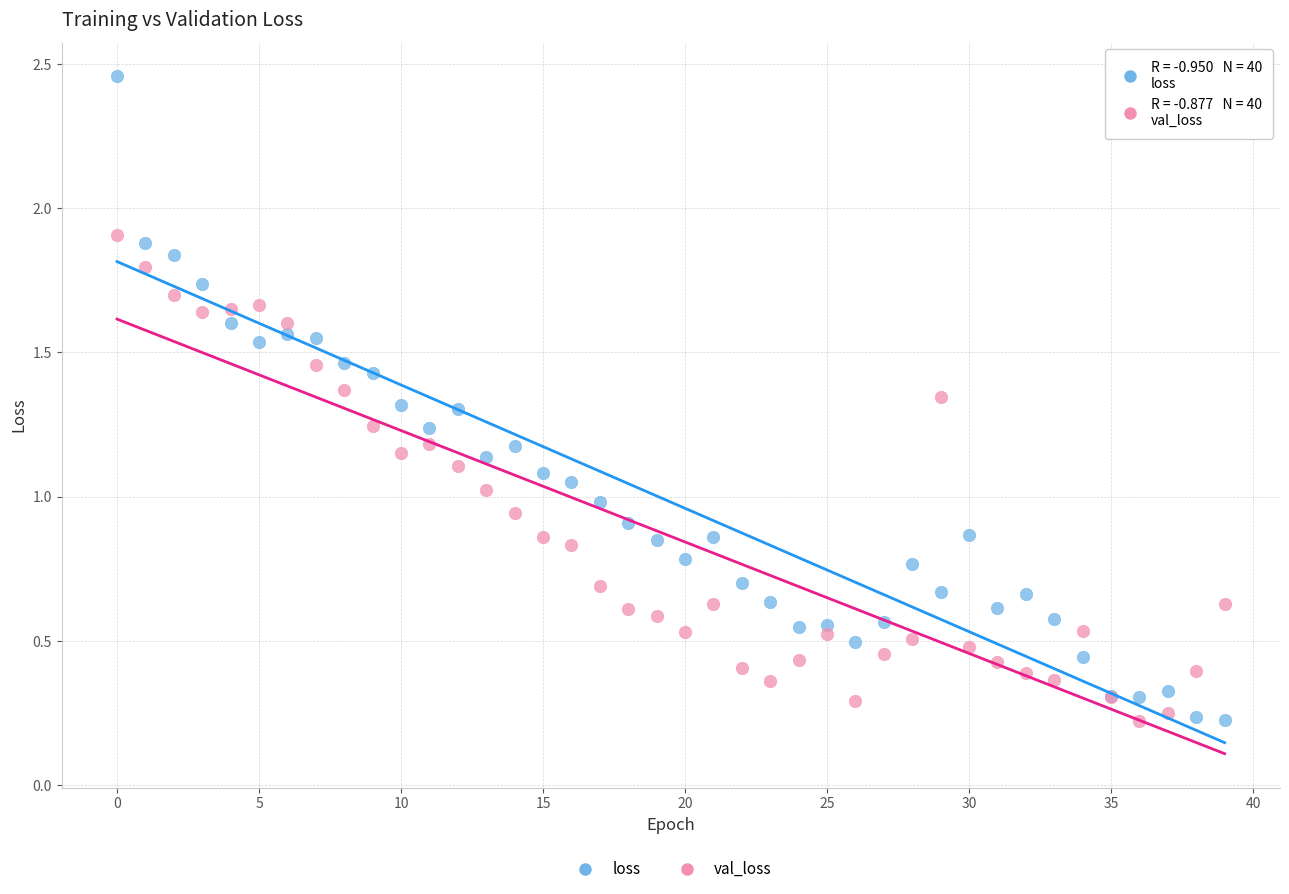

Which series reaches the maximum Y coordinate?

loss